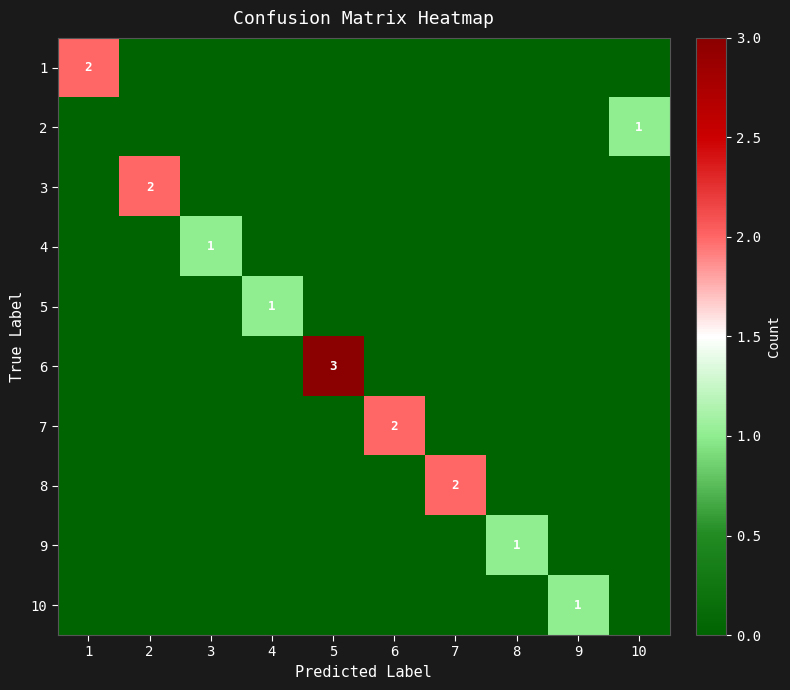

The 10 series shows 1 at 9. True or false?

True